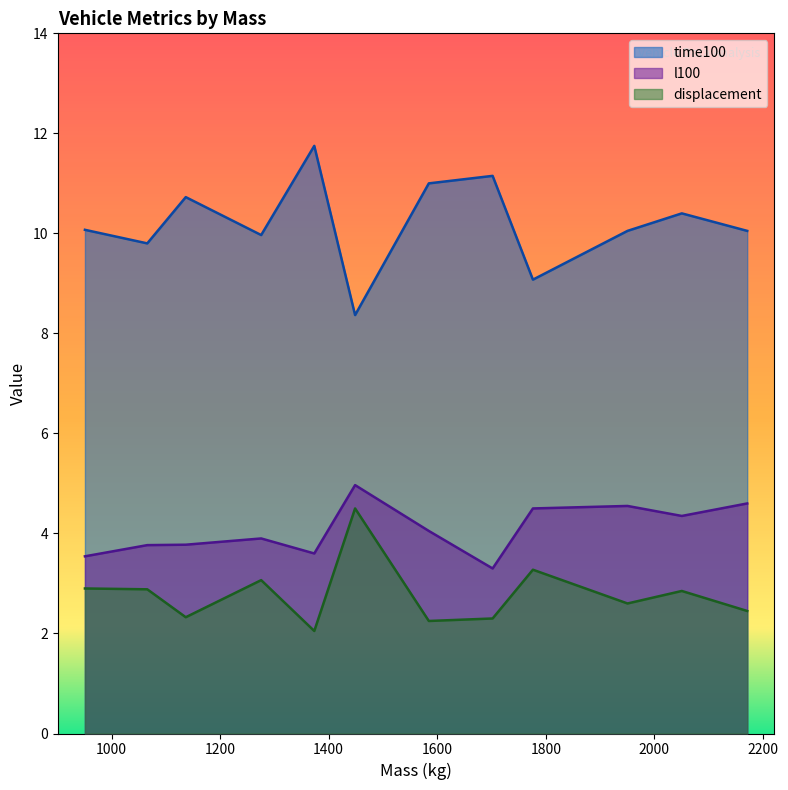

Does the chart have visible grid lines?

No